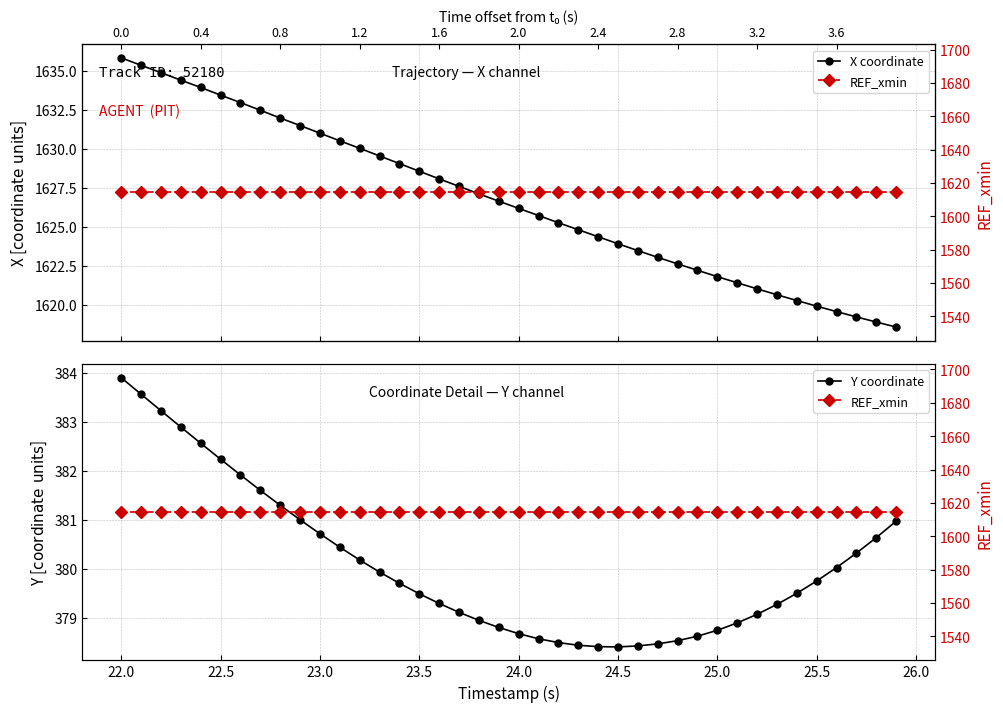

What is the highest value of the X coordinate series?

1635.8